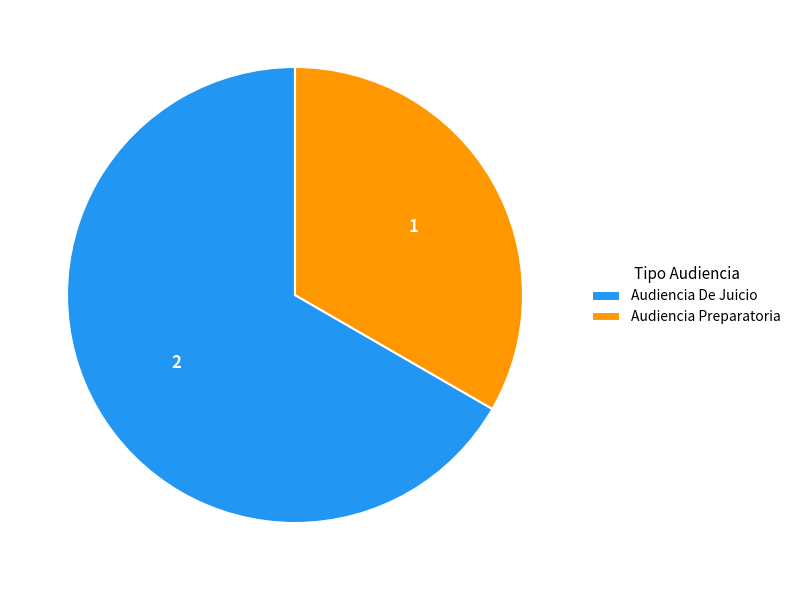

Which has a higher value, Audiencia Preparatoria or Audiencia De Juicio?

Audiencia De Juicio